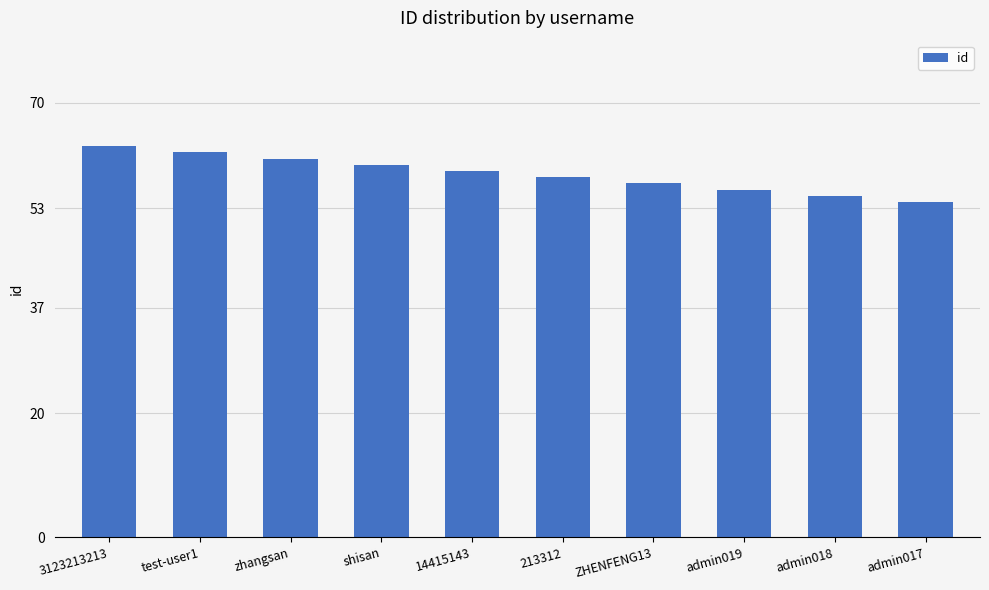

Where does the data first go above 59?

3123213213